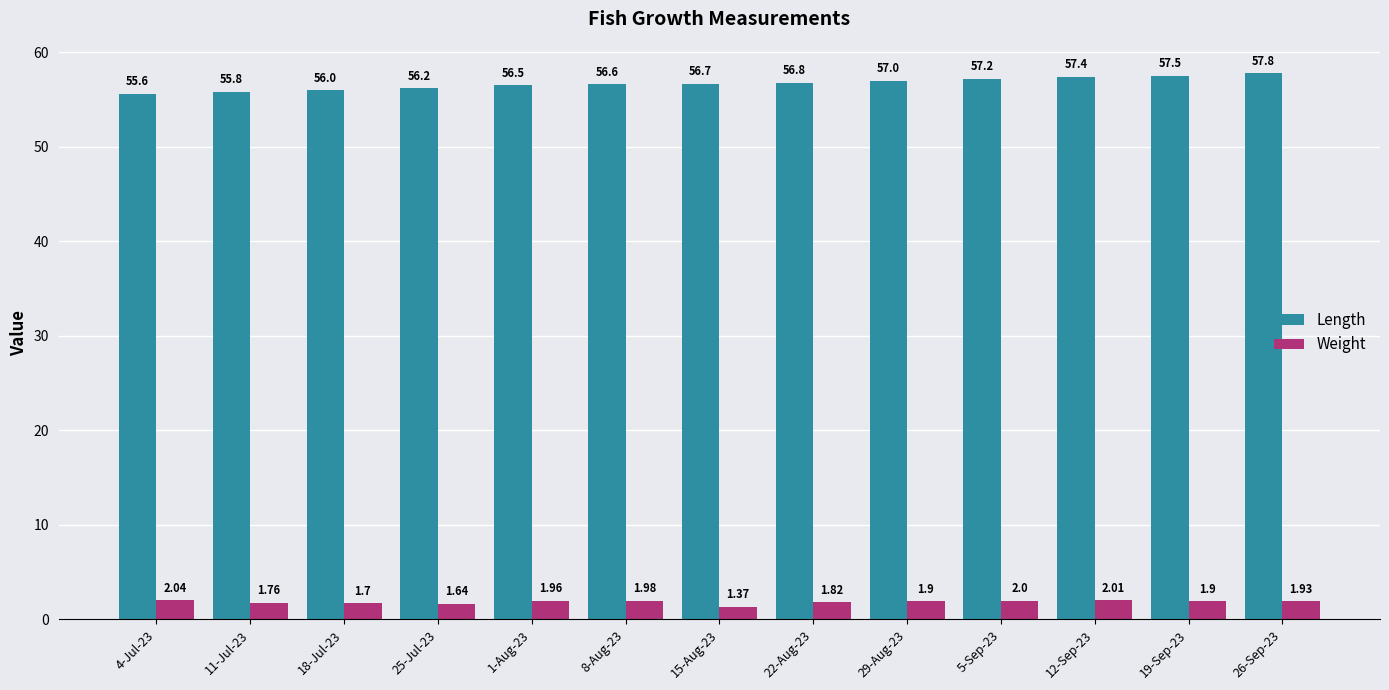

List the series in order of their overall mean, highest first.

Length, Weight